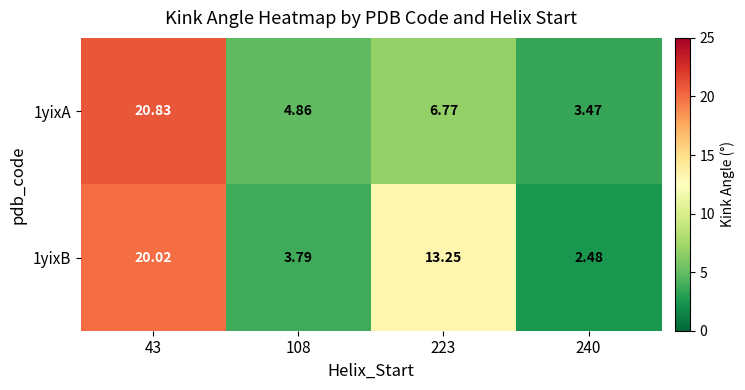

Is the value of 1yixB at 108 greater than the value of 1yixA at 43?

No